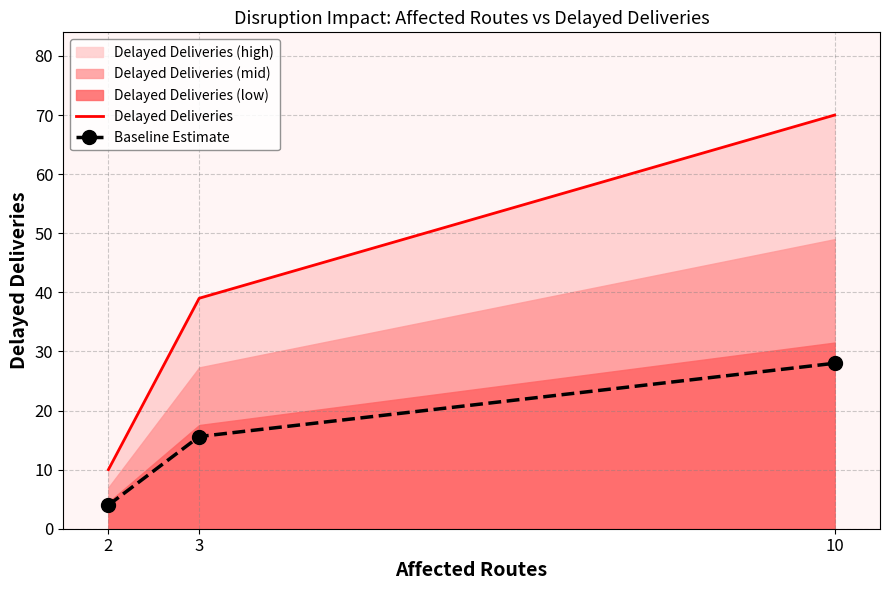

What is the lowest value of the Delayed Deliveries series?

10.0